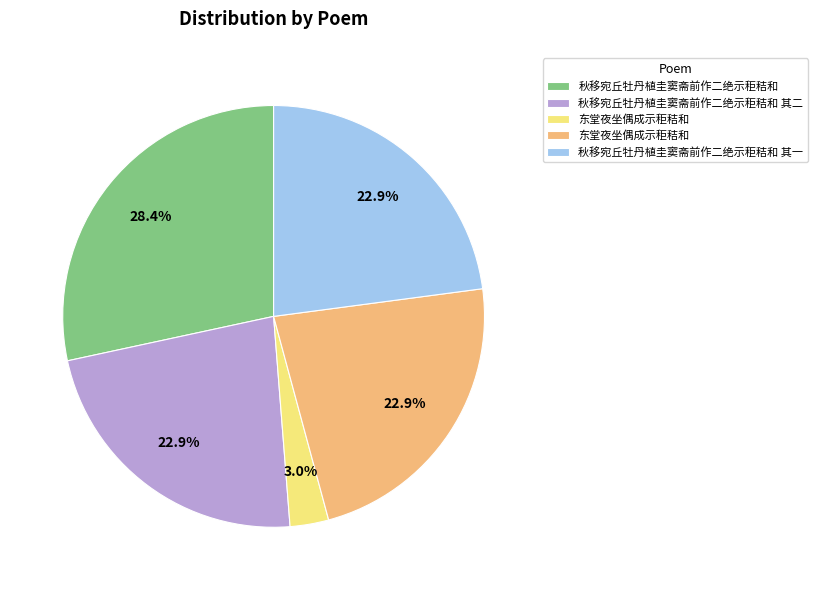

Is there a majority slice in this chart?

No